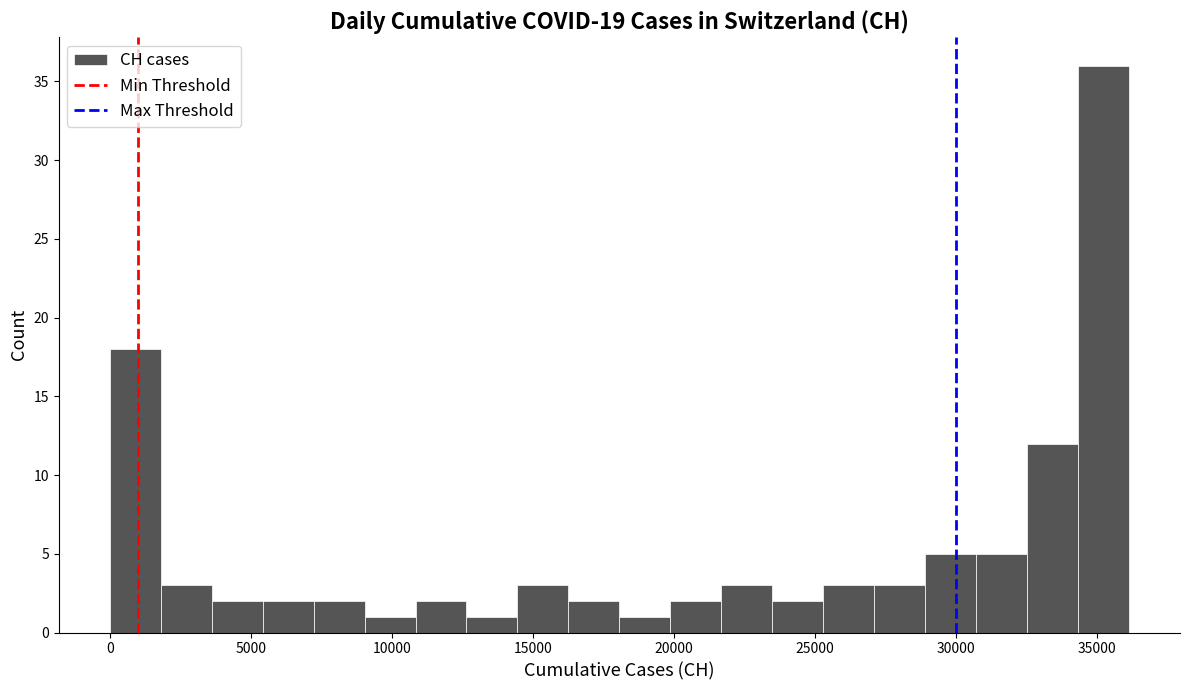

Read against the x-axis, roughly where is the centre of the tallest bar?

35000